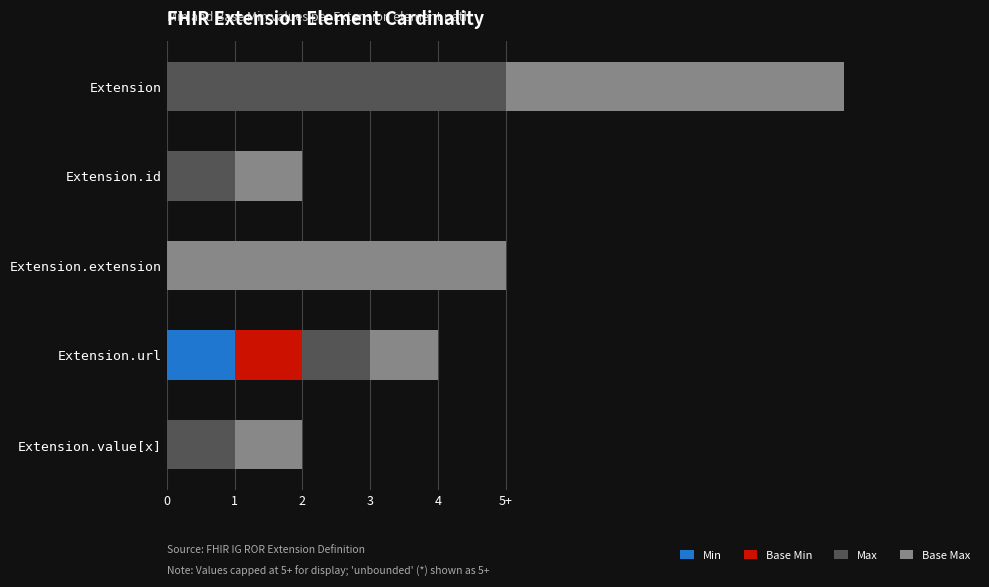

What are all the series names shown in the legend?

Min, Base Min, Max, Base Max